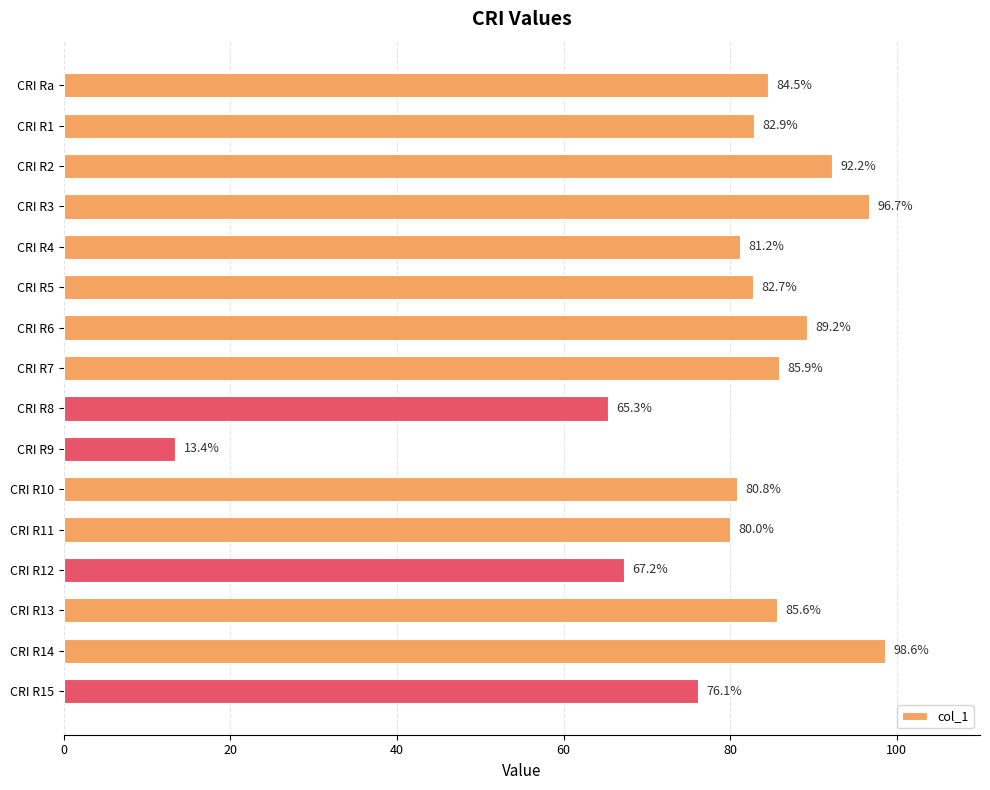

What is the label of the 6th bar from the top?

CRI R5